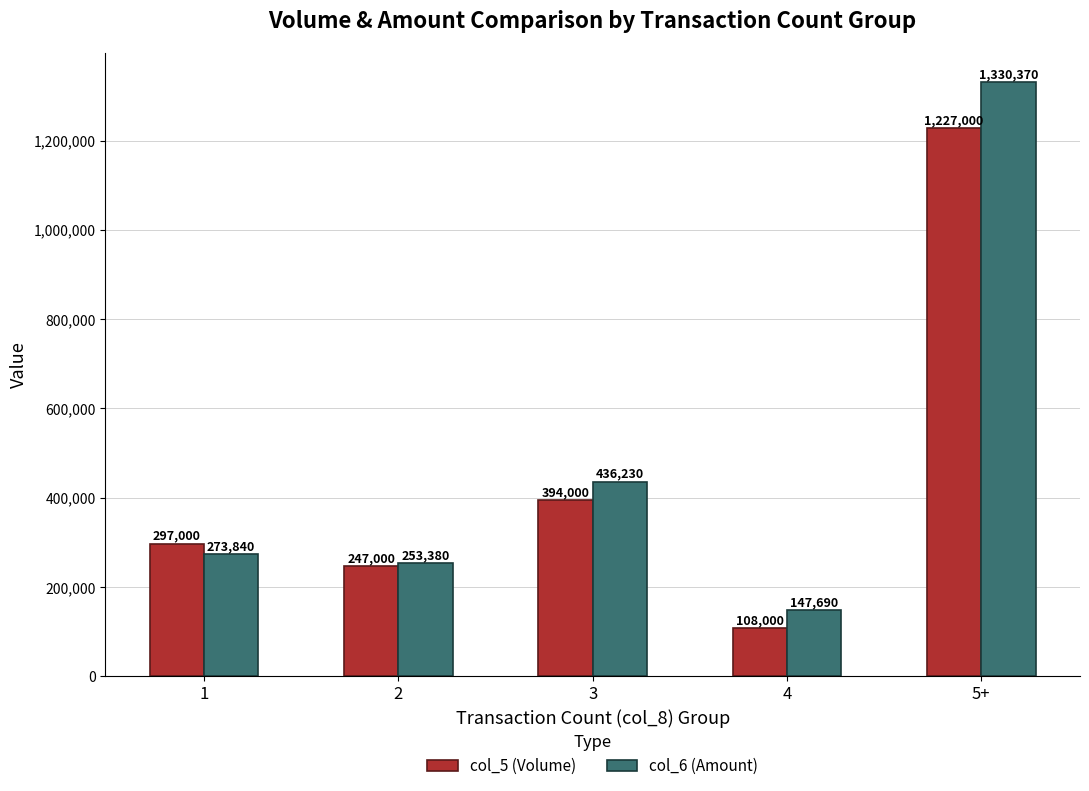

Rank the series by their average value, from highest to lowest.

col_6 (Amount), col_5 (Volume)